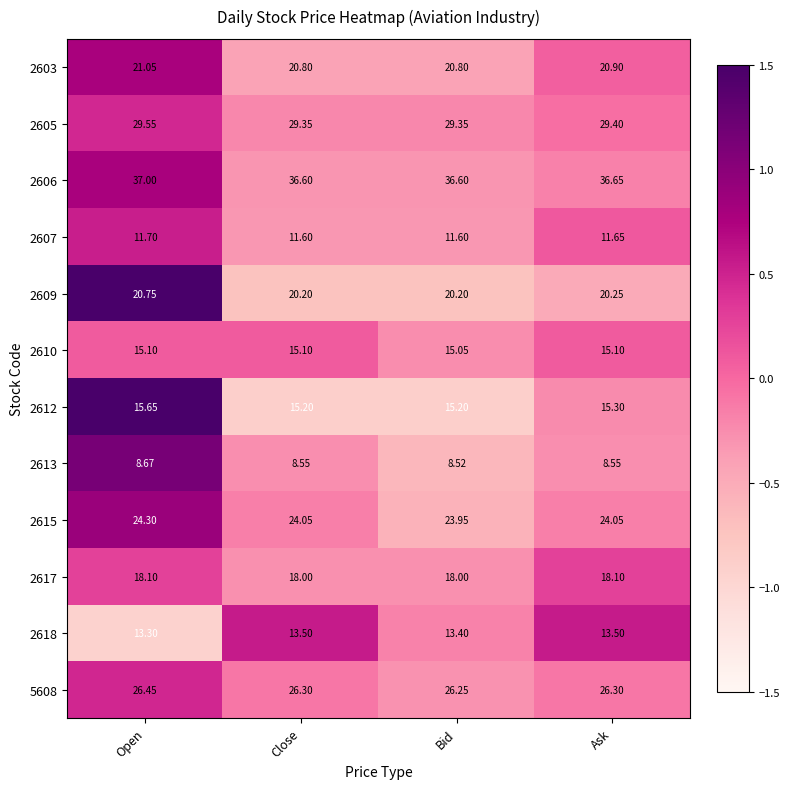

Which label corresponds to the largest value in the chart?

Open